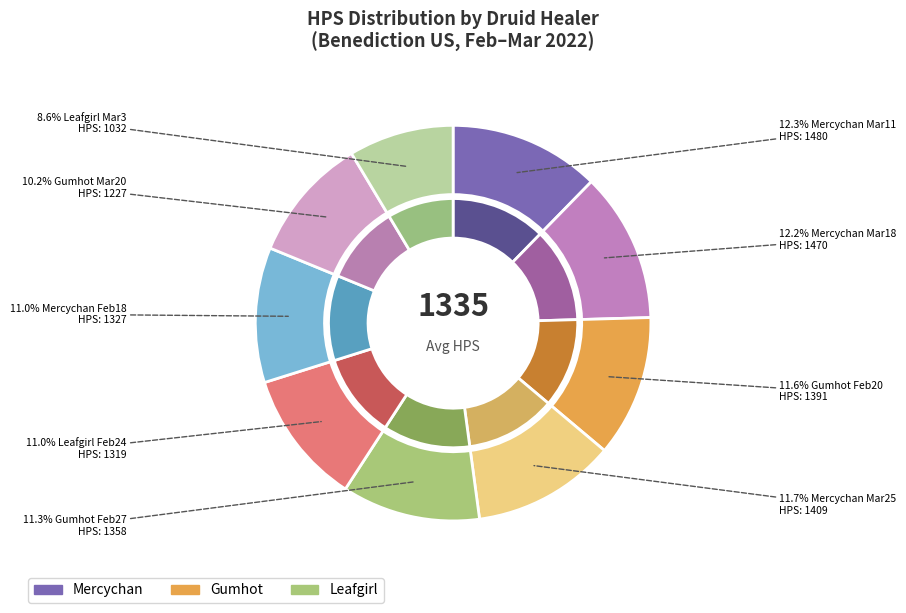

What is the ratio of the value at Mercychan
Mar 18 to the value at Gumhot
Mar 20?

1.2